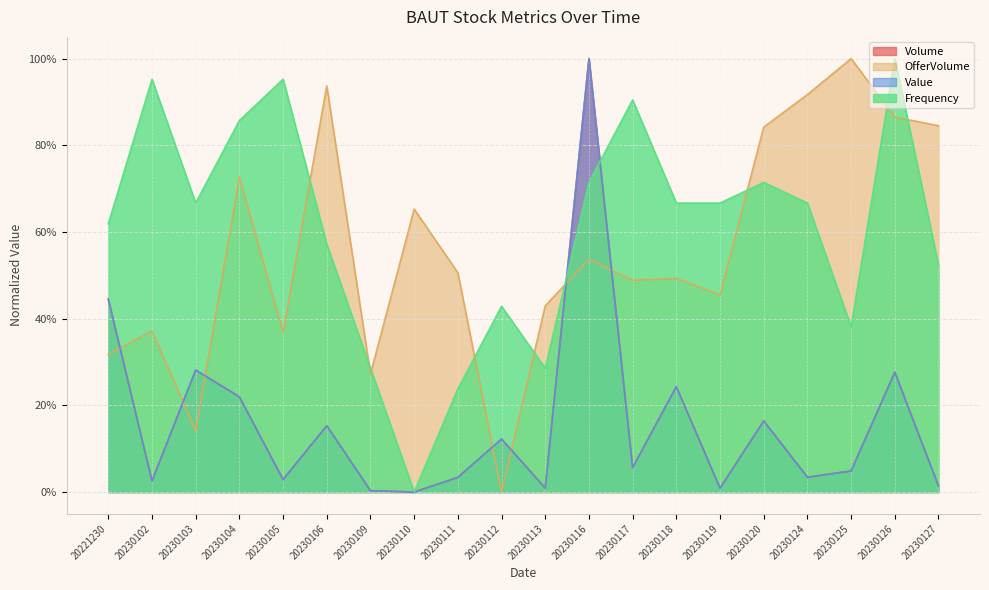

What is the average value of the OfferVolume series?

0.6